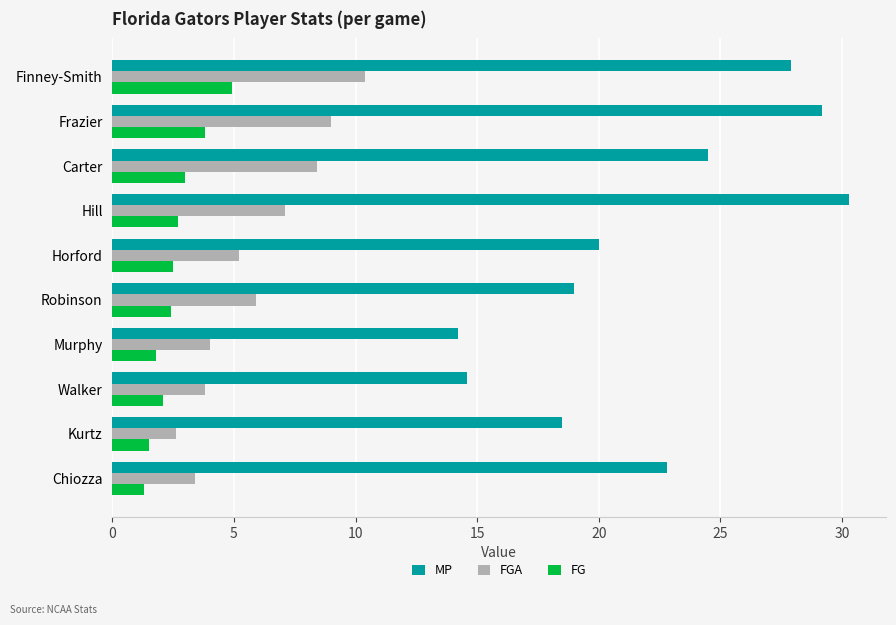

Which series has the largest total across all categories?

MP